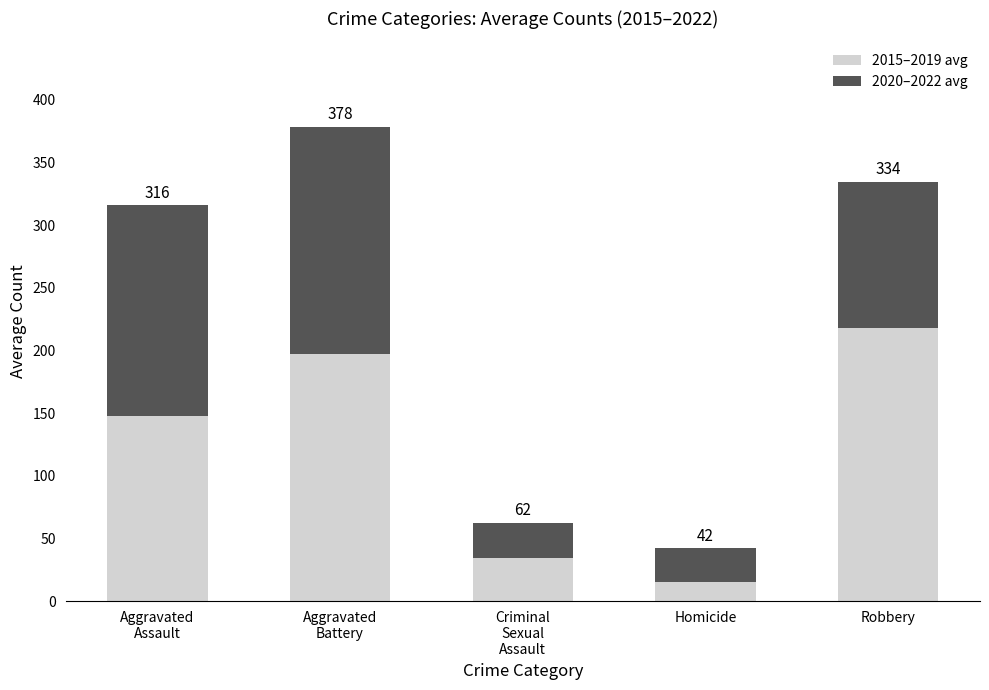

Are the bars horizontal?

No